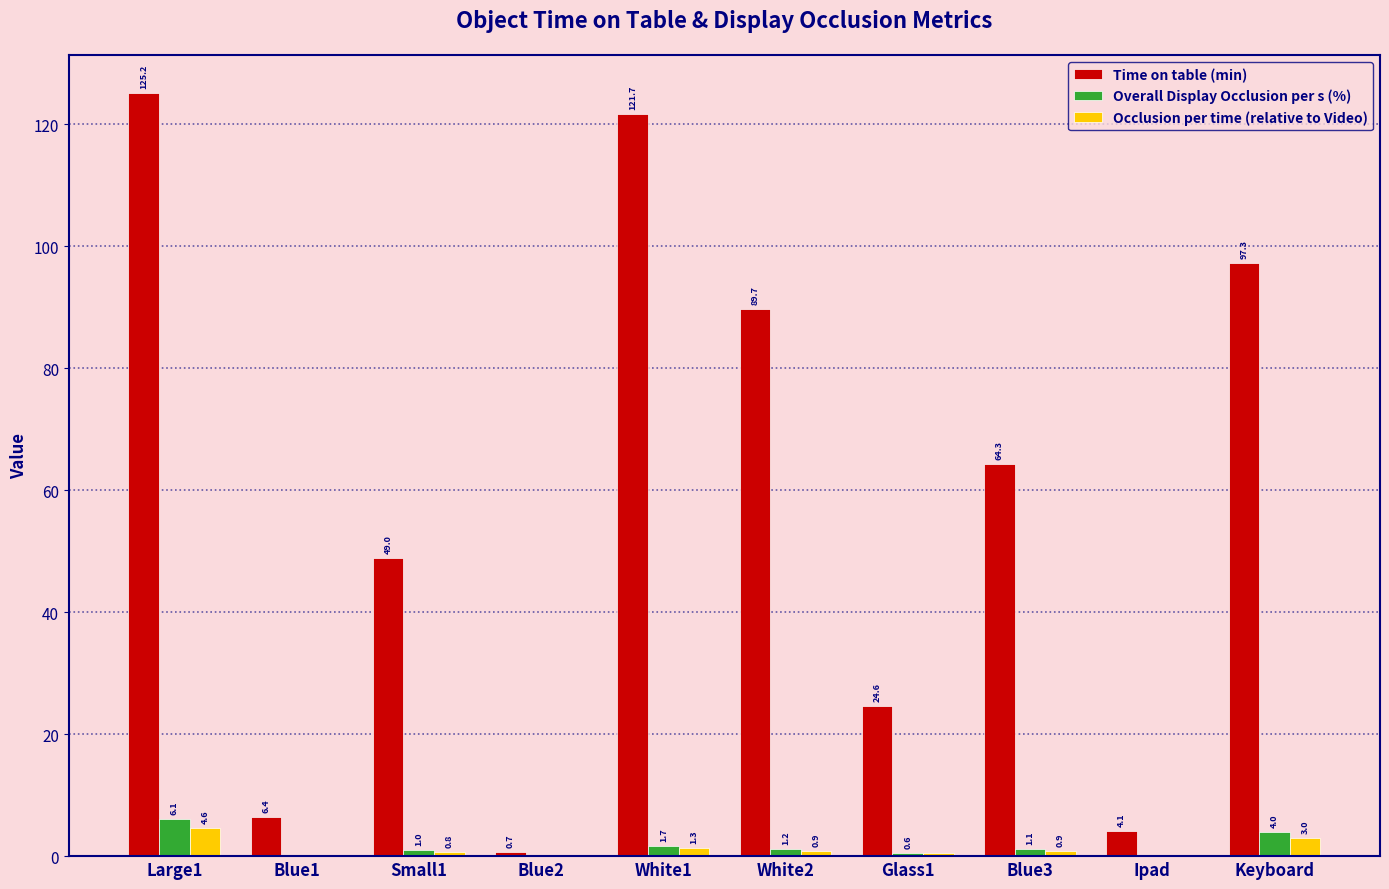

Between Large1 and Blue1, which series saw the biggest shift?

Time on table (min)